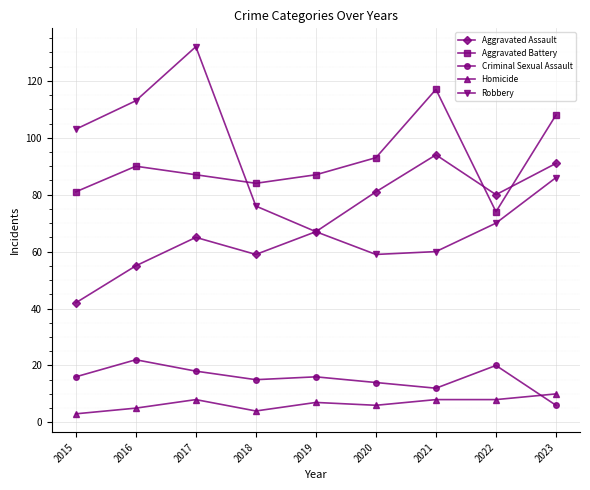

Which series has the widest spread of values?

Robbery